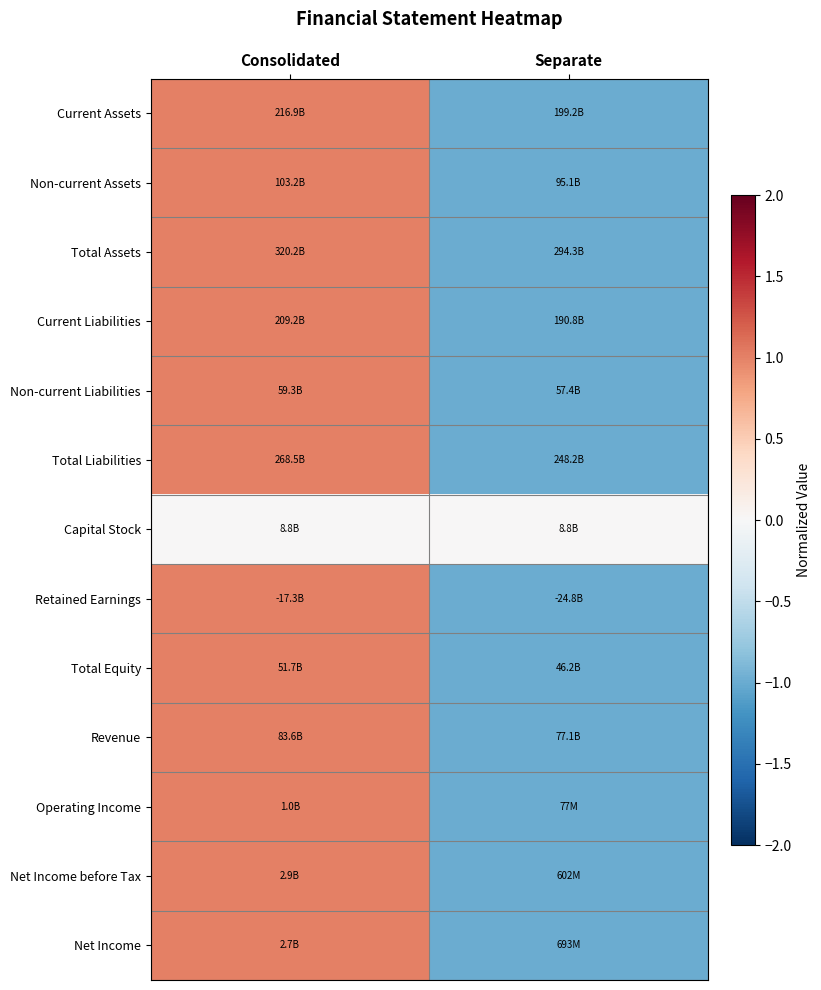

Count the number of data series in this chart.

13